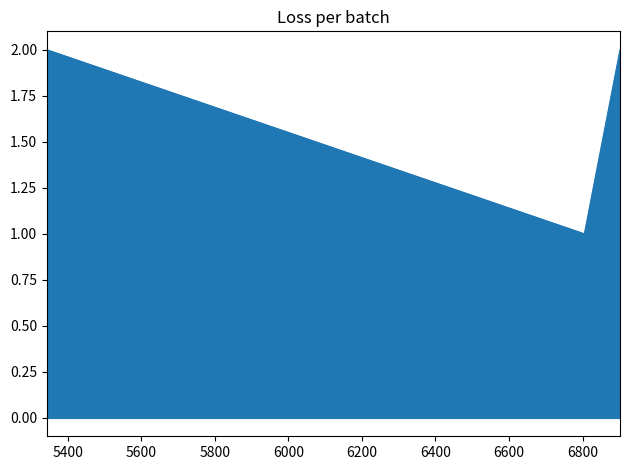

Does the chart display data point markers on the line(s)?

No